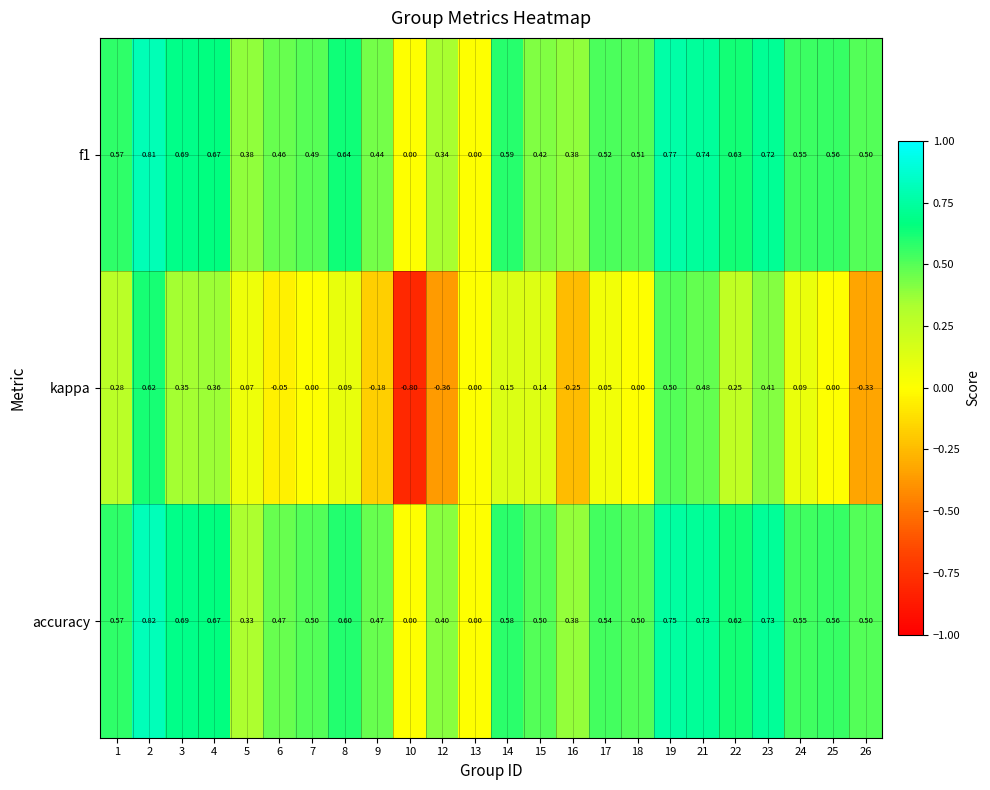

Which series changed the most between 2 and 12?

kappa